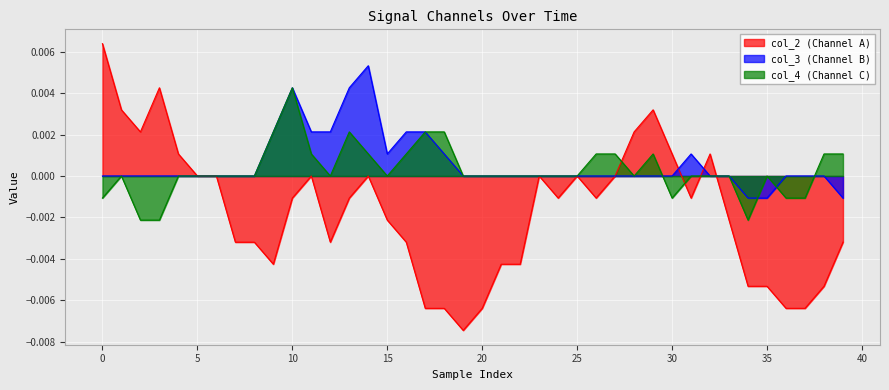

List the series in order of their peak value, lowest first.

col_4 (Channel C), col_3 (Channel B), col_2 (Channel A)